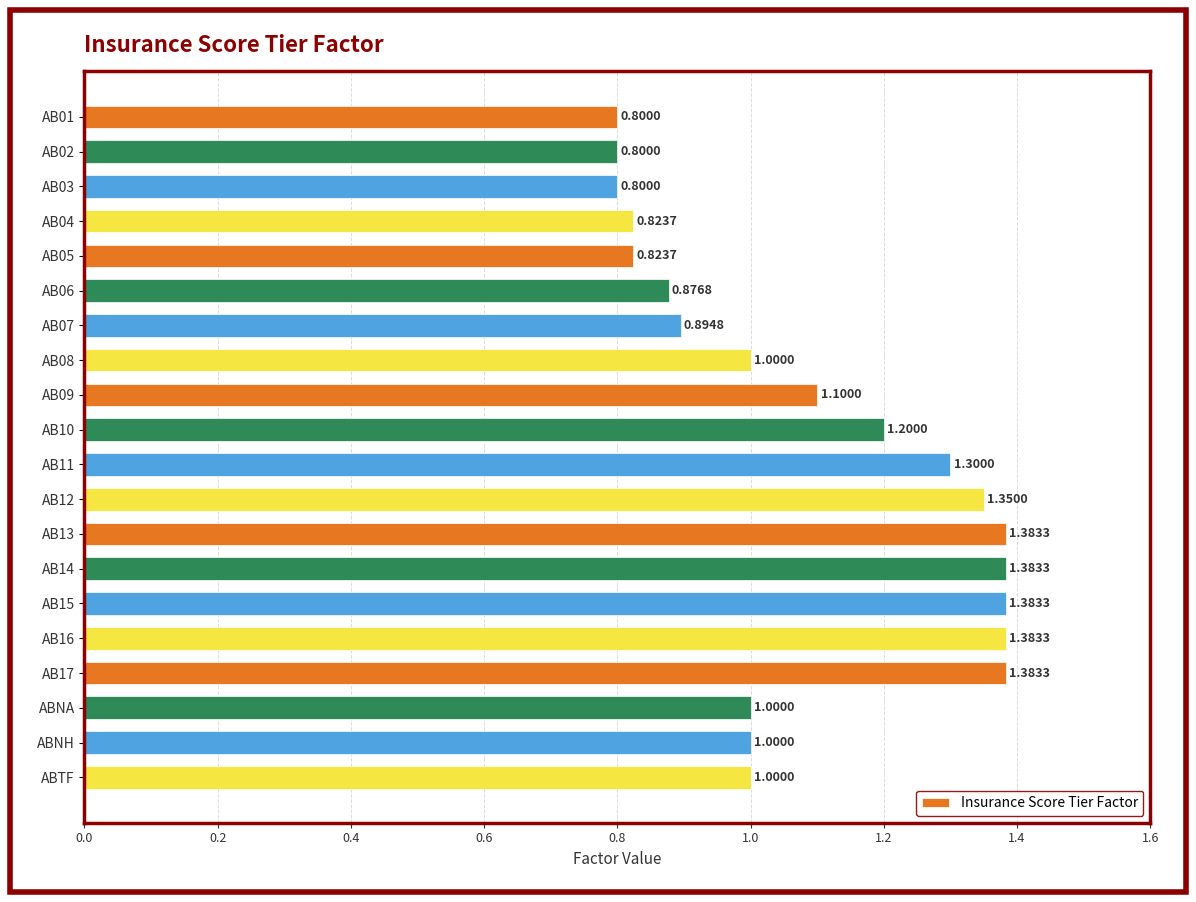

How many bars are there in total?

20